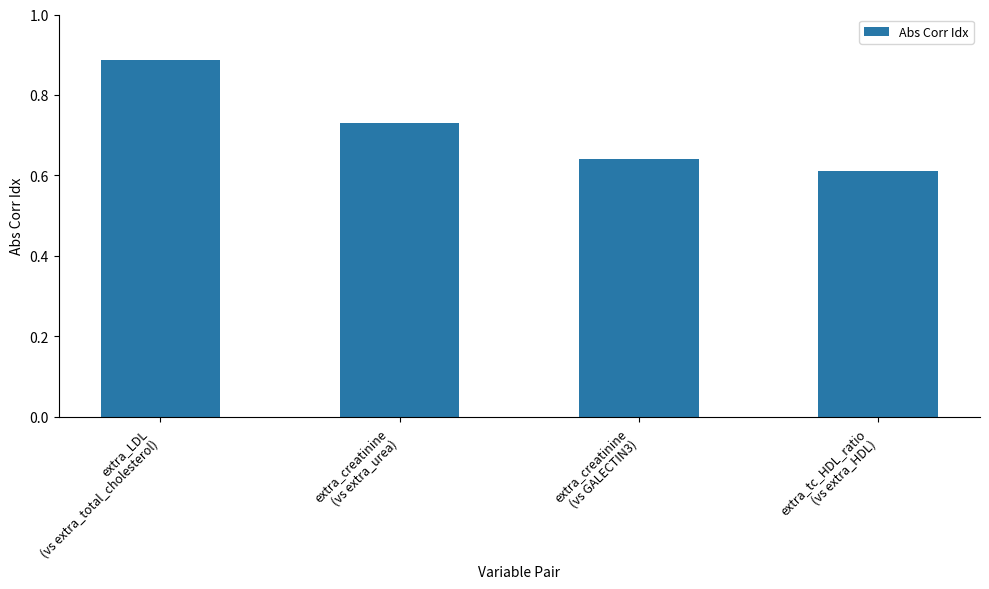

How many values are between 0 and 1?

4